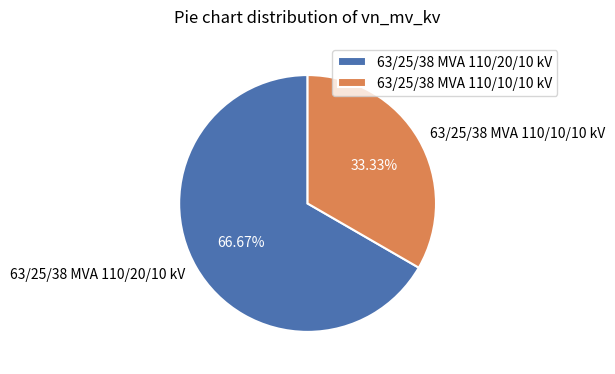

Rank the categories by value from highest to lowest.

63/25/38 MVA 110/20/10 kV, 63/25/38 MVA 110/10/10 kV